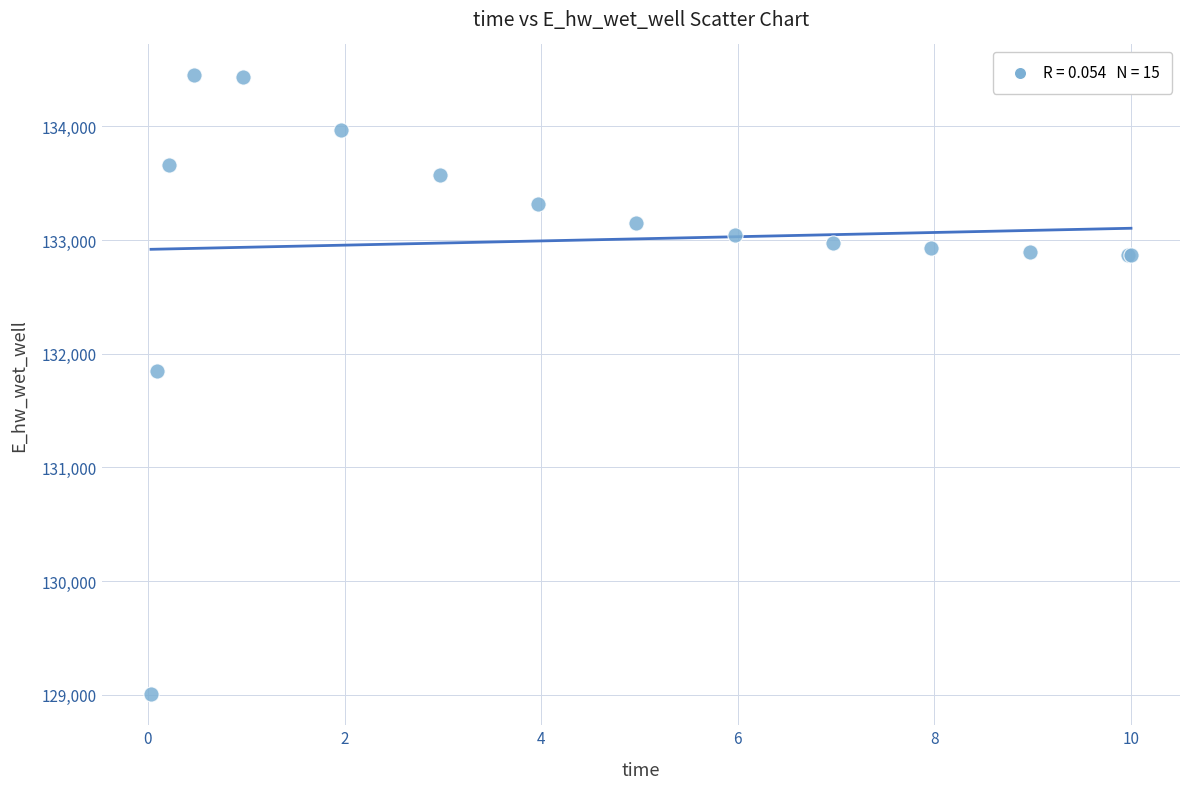

What Y value in the scatter plot is closest to 131726?

131844.5